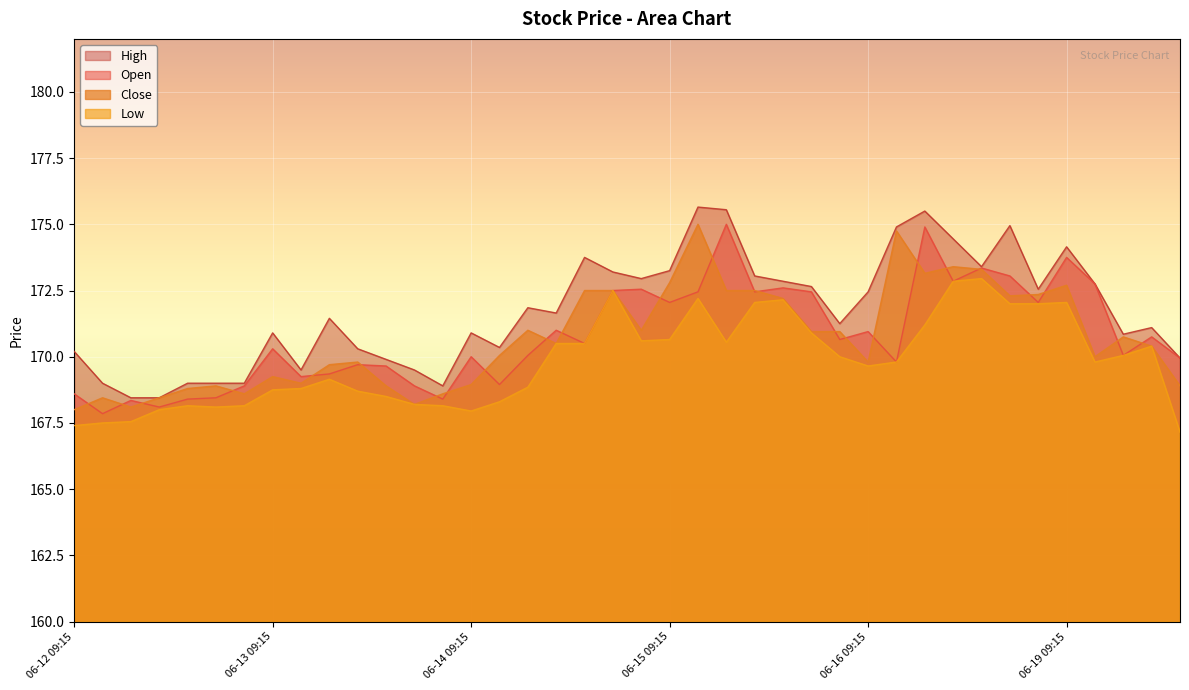

How many interior local peaks does the Close series have?

10